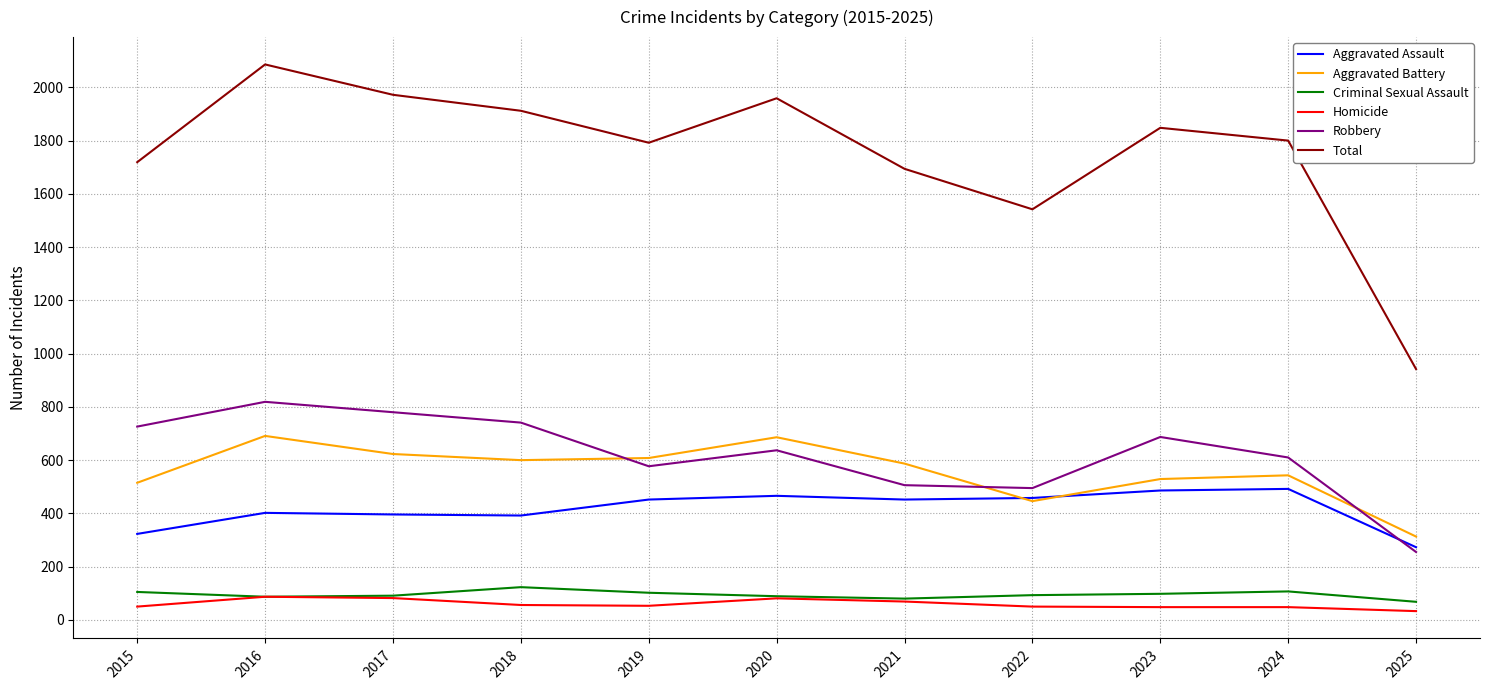

Which series has the widest spread of values?

Total